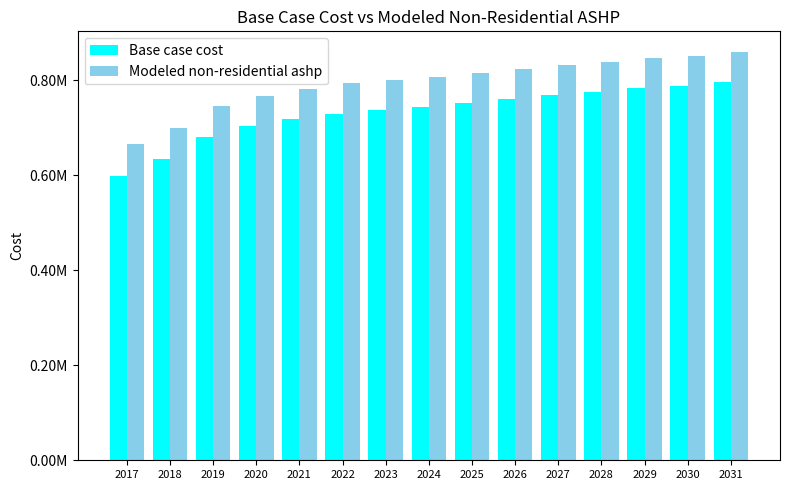

What is the difference between the maximum and minimum values in the Modeled non-residential ashp series?

195165.0